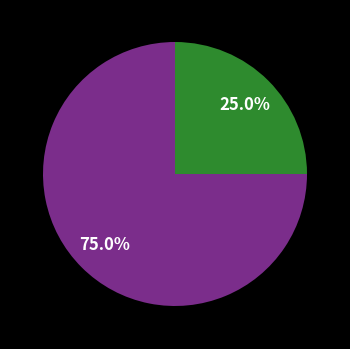

Is there any slice that represents more than half of the pie?

Yes